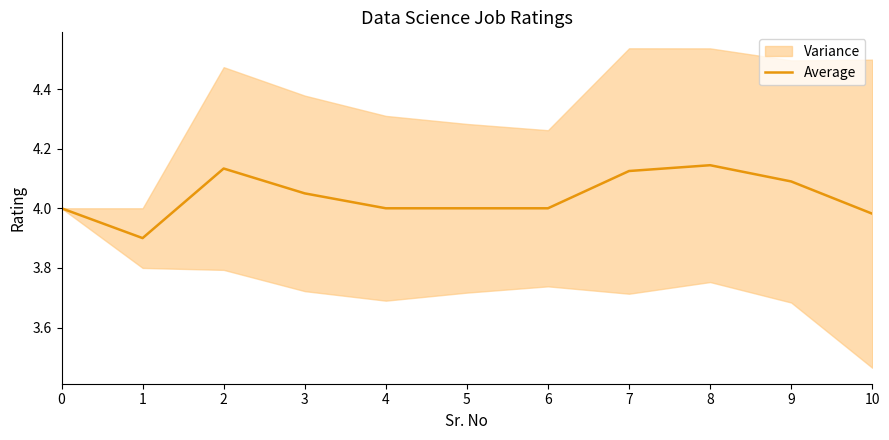

Reading left to right, list all the values displayed in this chart.

0=4.0	1=3.9	2=4.1	3=4.0	4=4.0	5=4.0	6=4.0	7=4.1	8=4.1	9=4.1	10=4.0